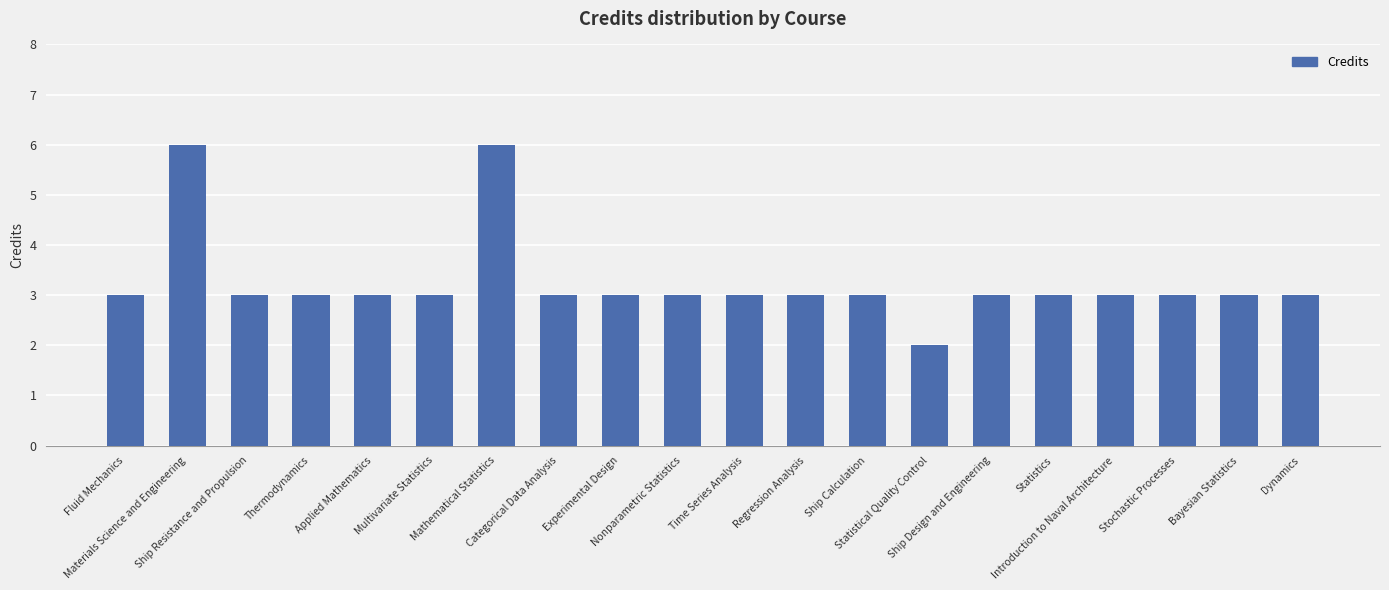

Are the bars grouped side by side (vs. stacked)?

No